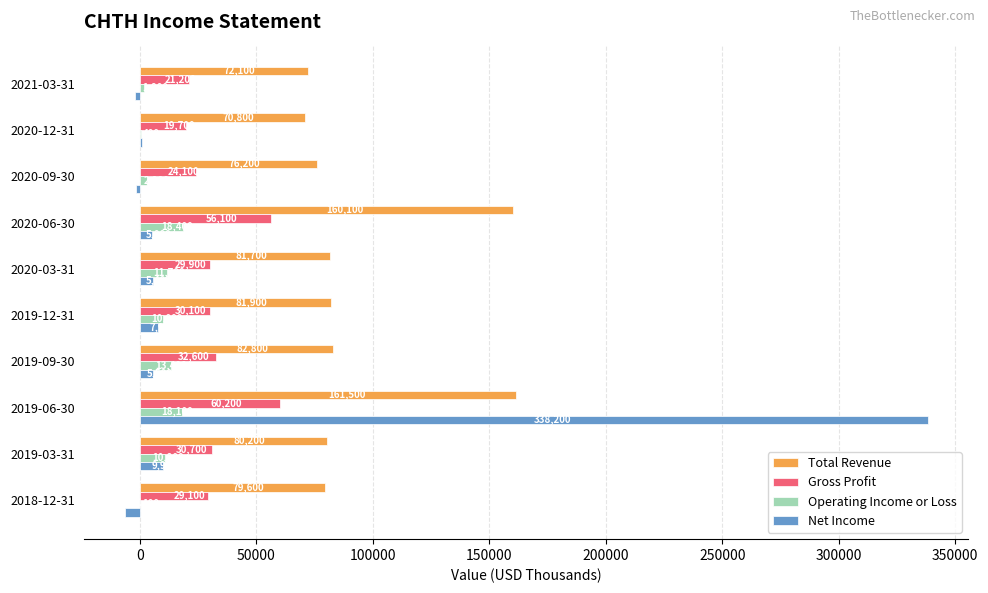

Which series has the widest spread of values?

Net Income